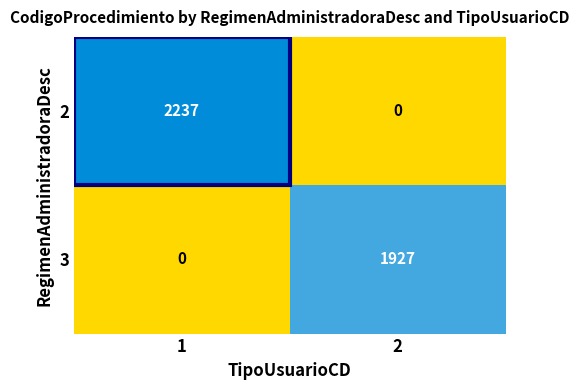

At 1, list the series in order from largest to smallest.

2, 3